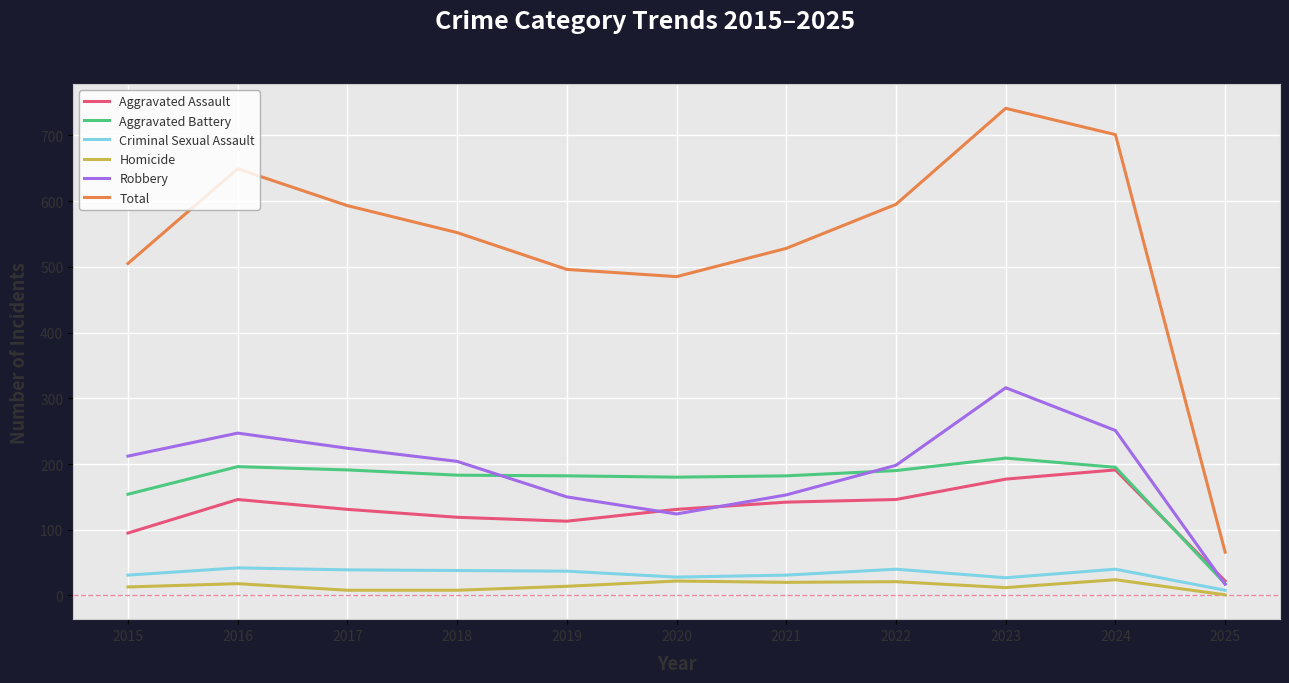

What is the approximate value of Homicide at 2023?

12